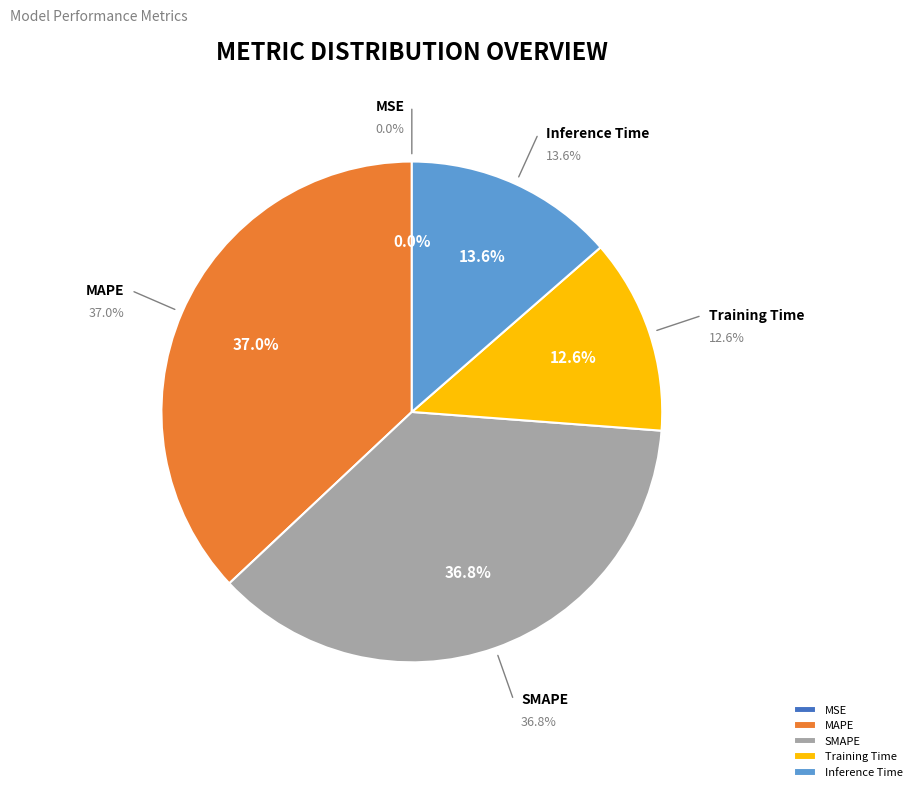

Does any single category account for the majority?

No